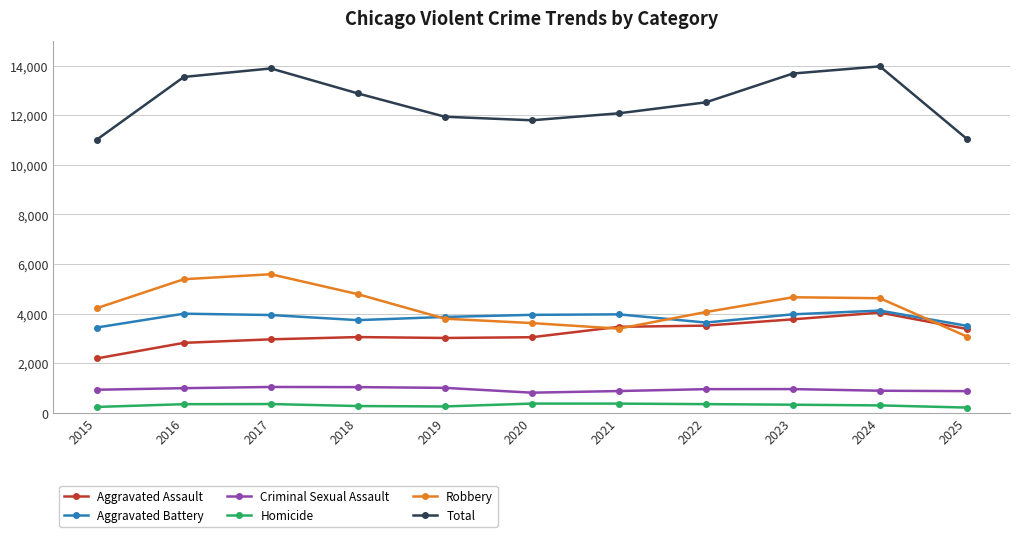

What is the difference between the maximum and minimum values in the Total series?

2953